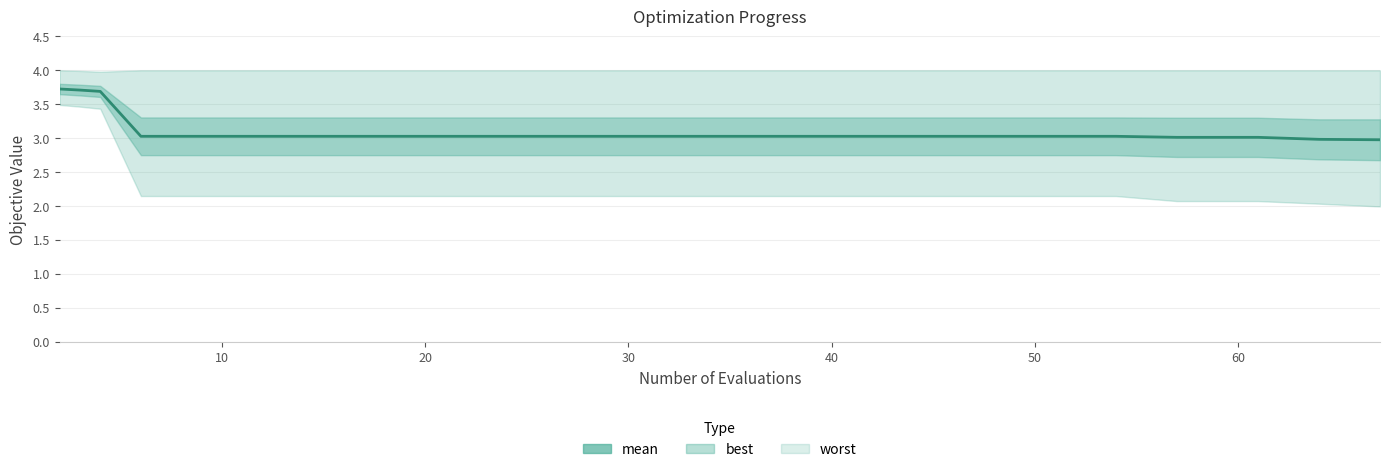

What is the label of the 14th point from the right?

60